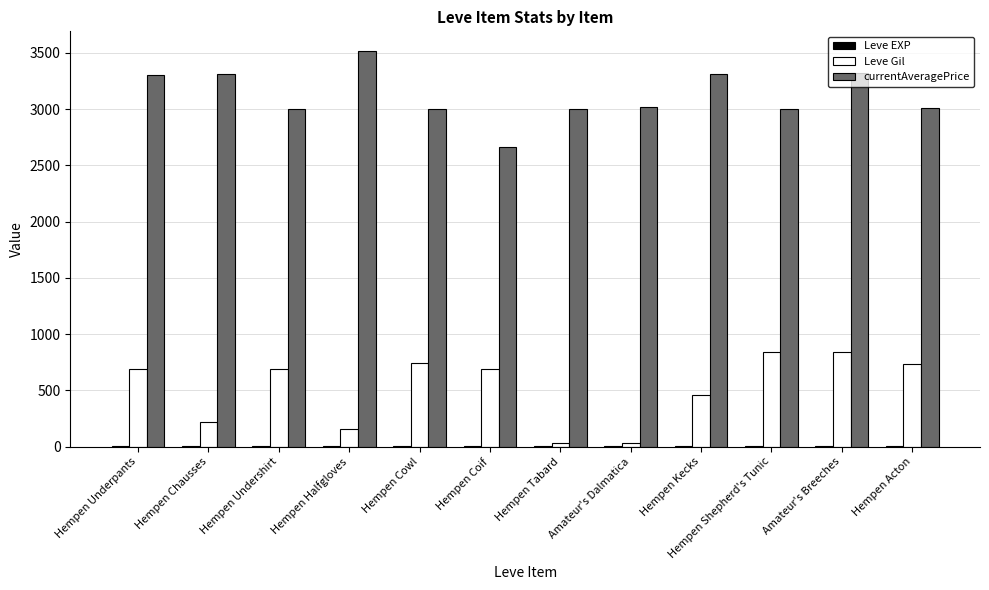

The value of Leve Gil at Amateur's Breeches is 840. True or false?

True